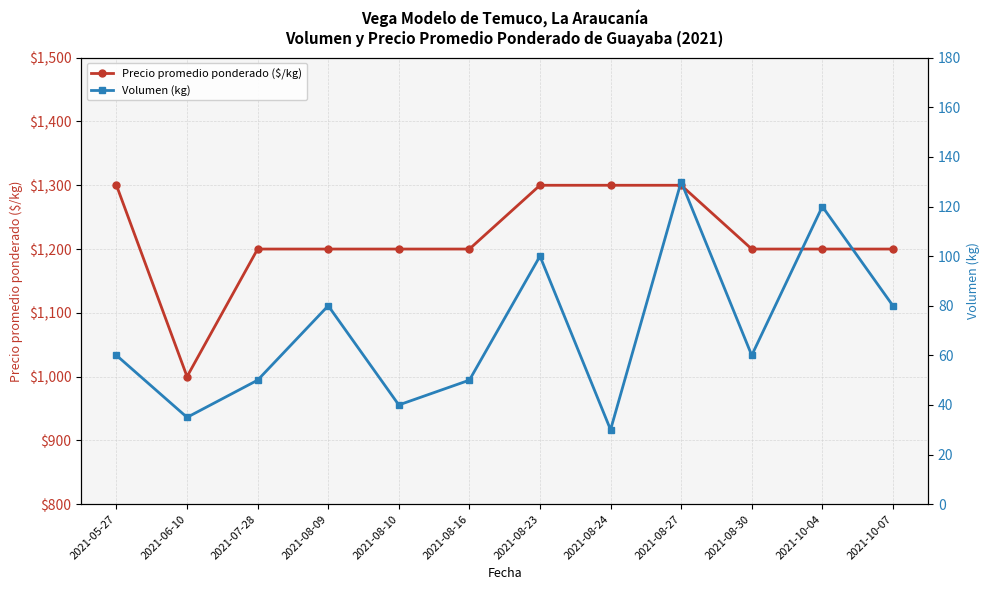

Which series has the largest total across all categories?

Precio promedio ponderado ($/kg)